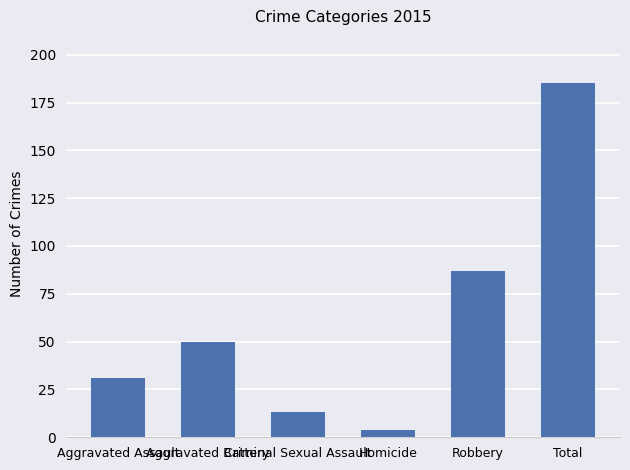

Does the chart contain any negative values?

No